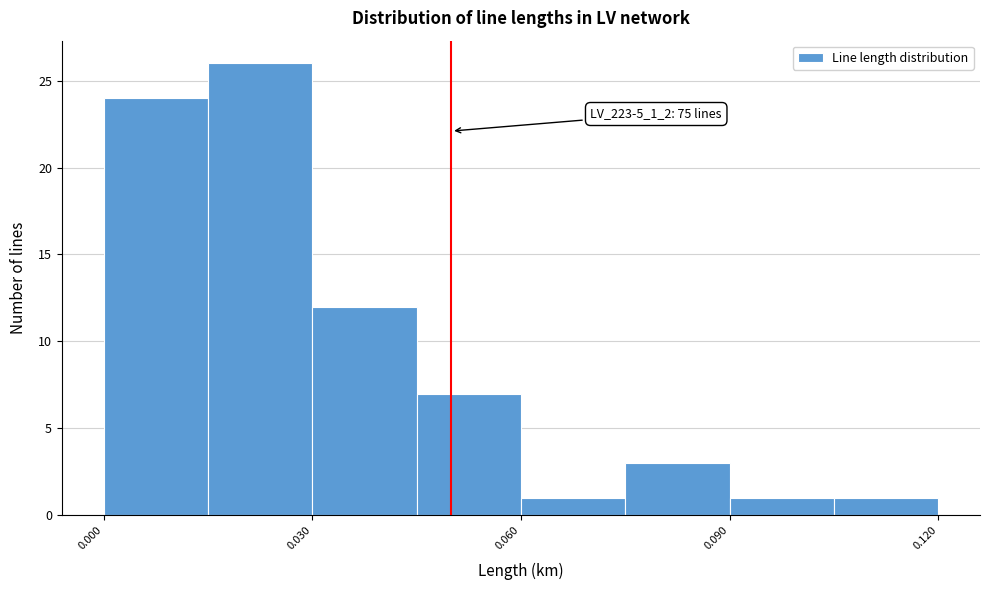

Read against the x-axis, roughly where is the centre of the tallest bar?

0.025